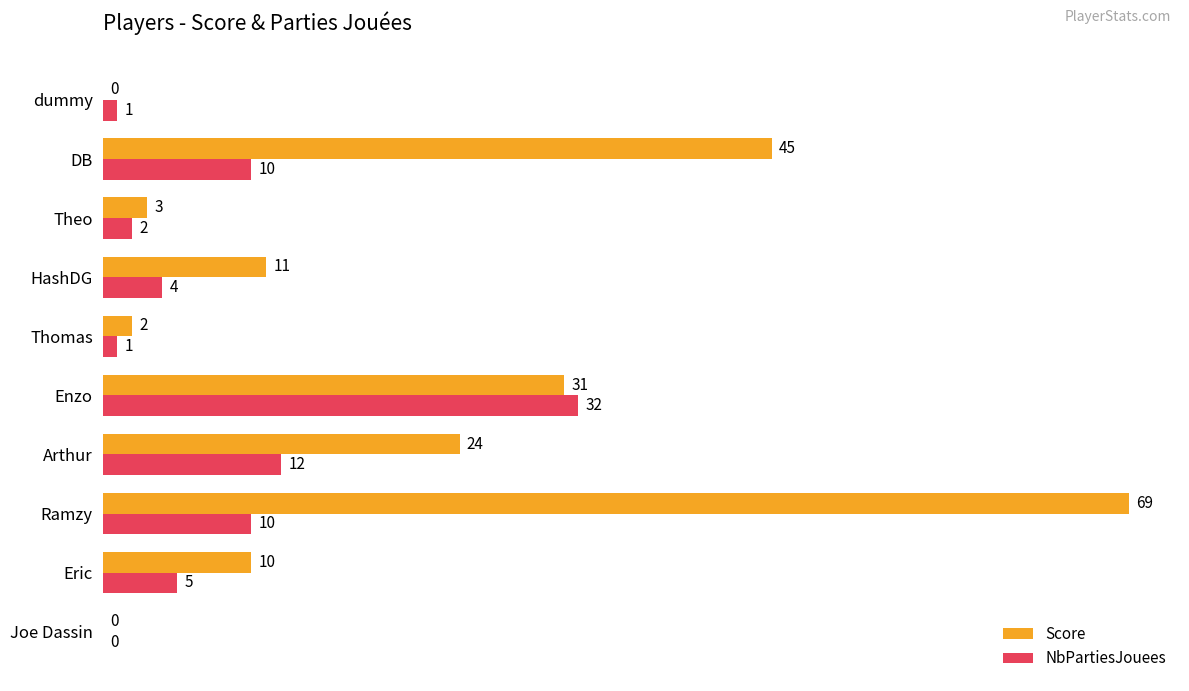

Which series has the largest total across all categories?

Score